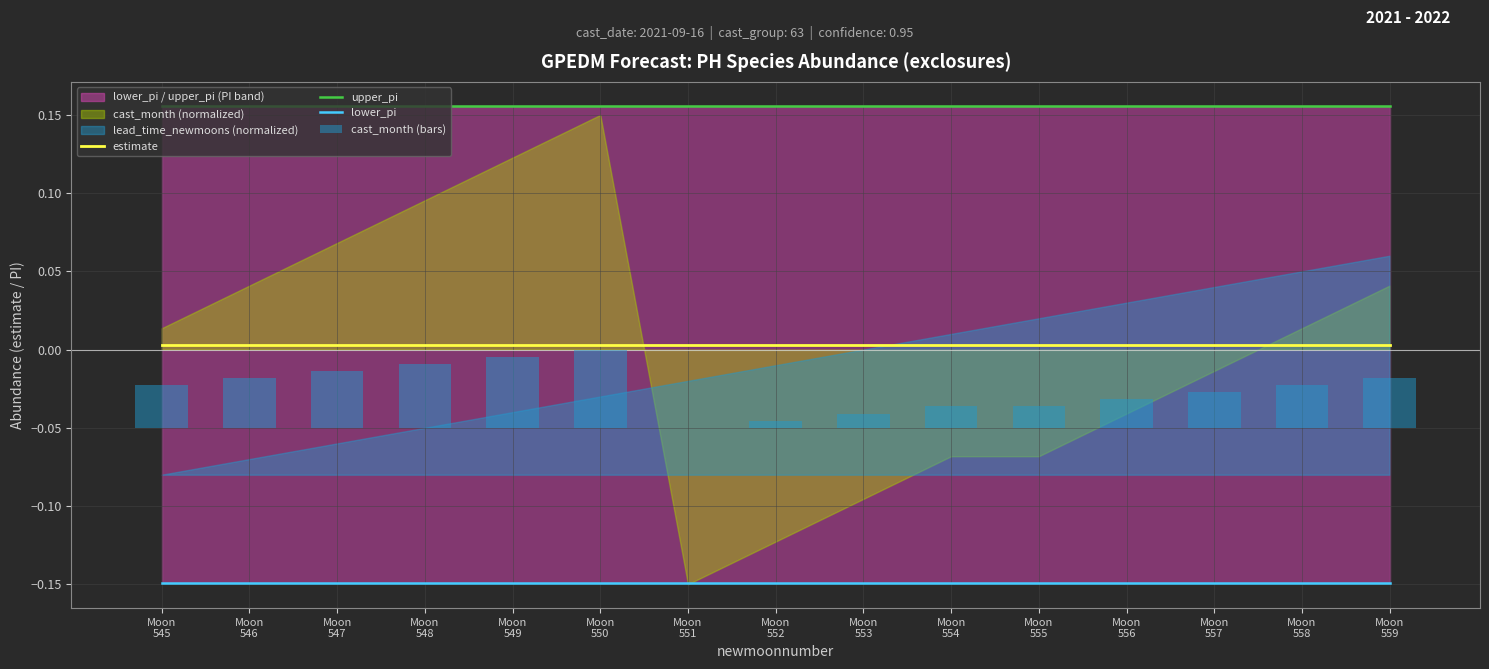

At which label does cast_month (bars) reach its peak?

Moon
550